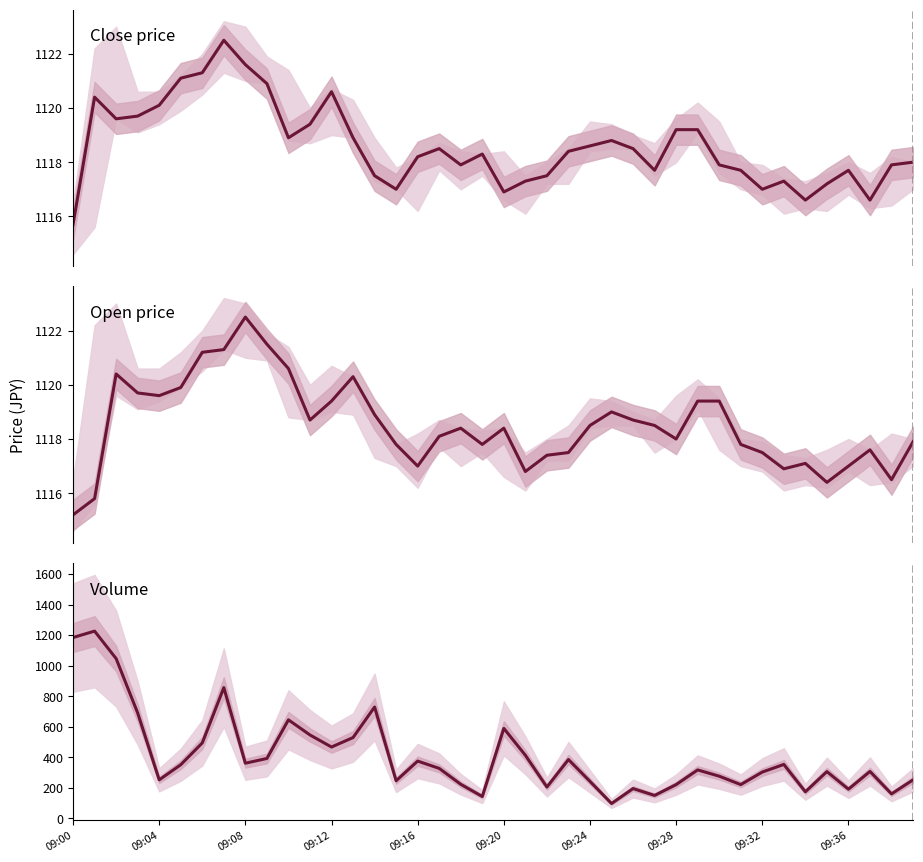

How many lines are shown in the chart?

3